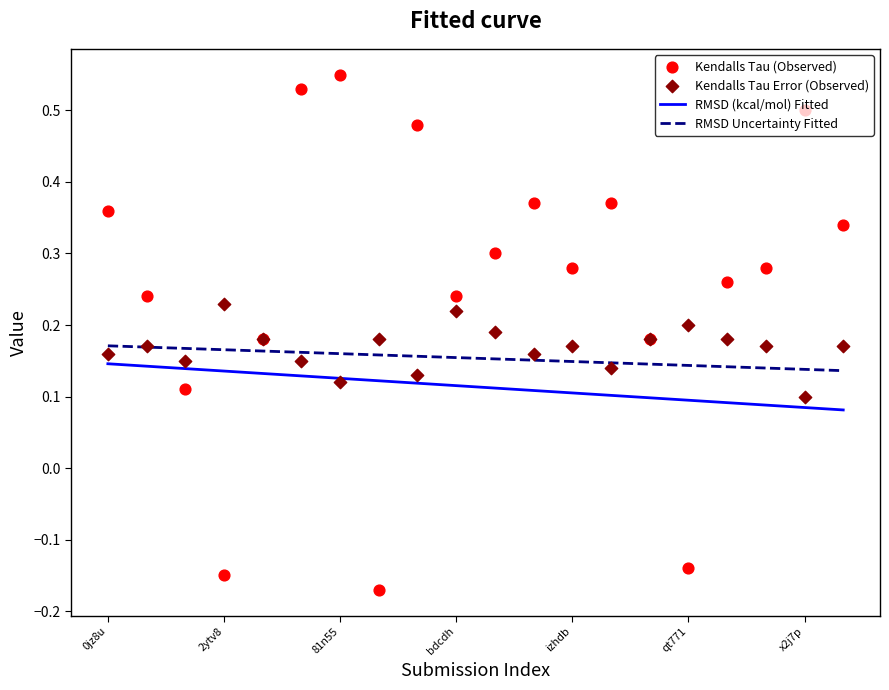

What are all the series names shown in the legend?

RMSD (kcal/mol) Fitted, RMSD Uncertainty Fitted, Kendalls Tau (Observed), Kendalls Tau Error (Observed)